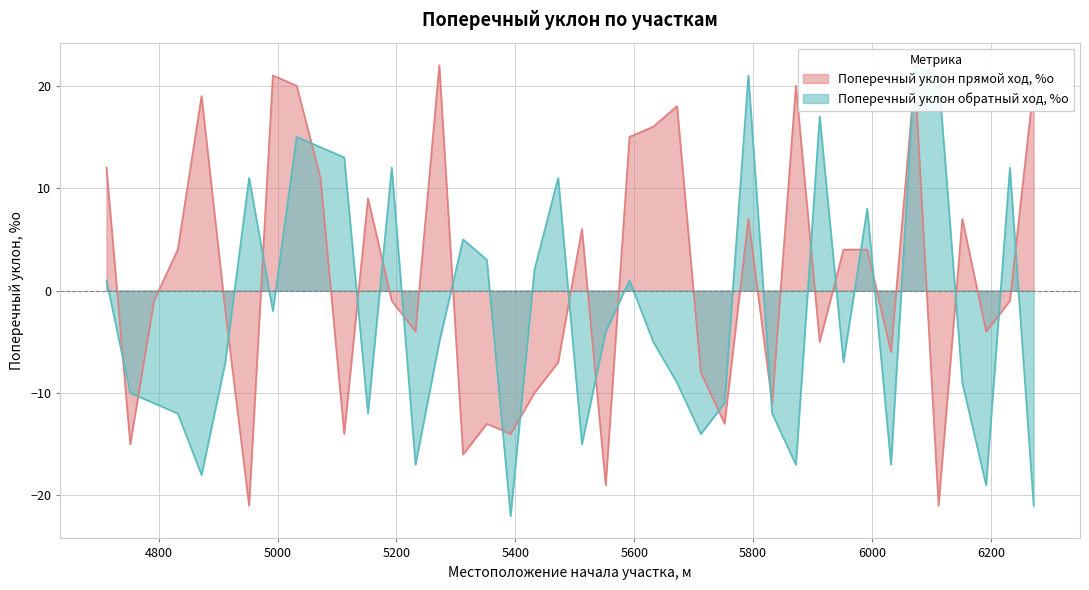

What is the highest value of the Поперечный уклон прямой ход, %о series?

22